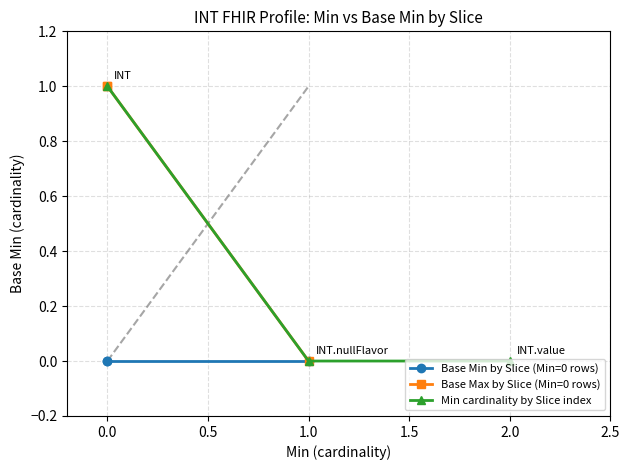

The Min cardinality by Slice index series shows 0 at 1.0. True or false?

True